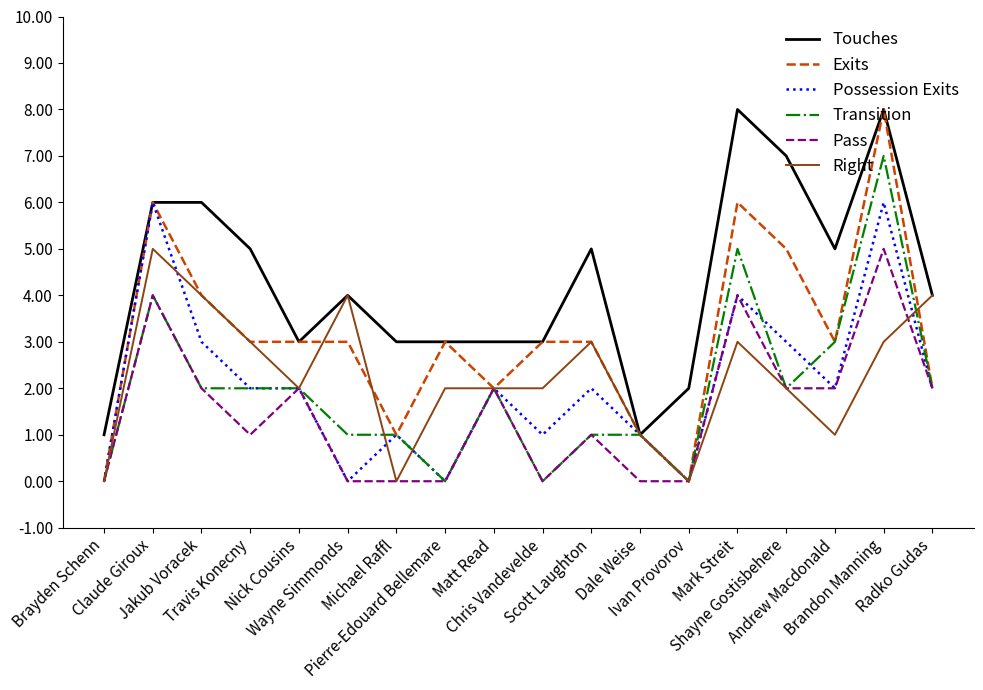

What is the sum of all Transition values?

35